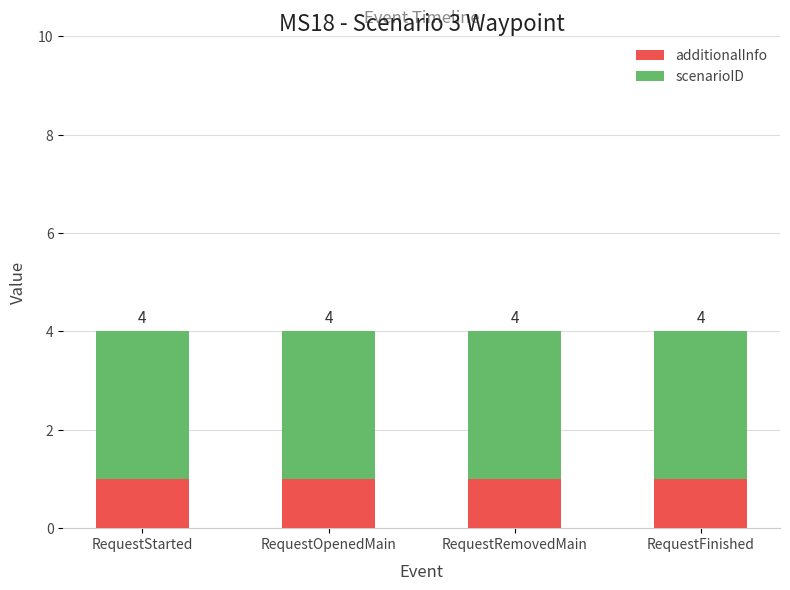

At how many categories does at least one series exceed 1?

4